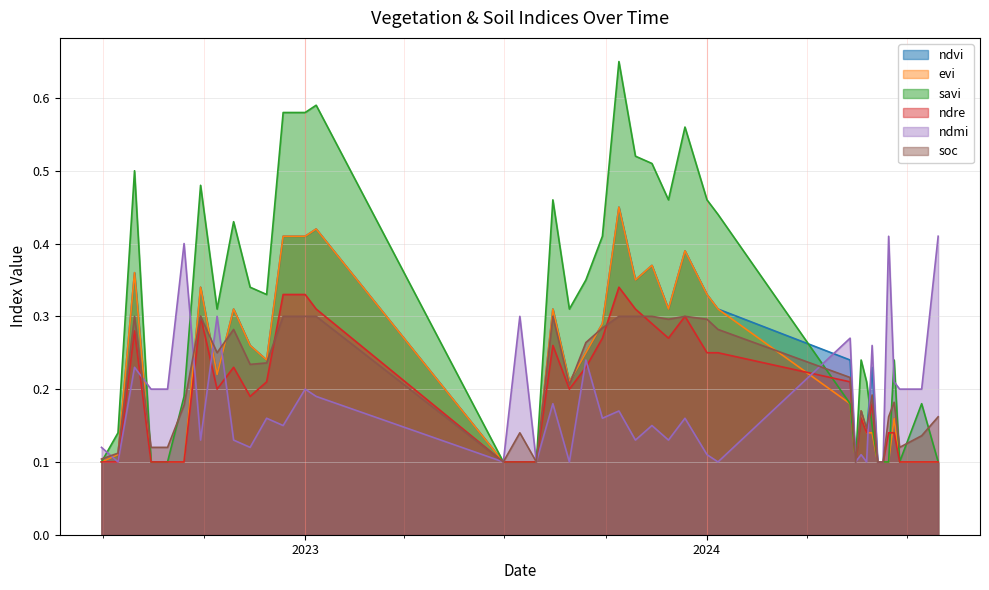

The value of ndre at 15-05-2024 is 0.2. True or false?

False